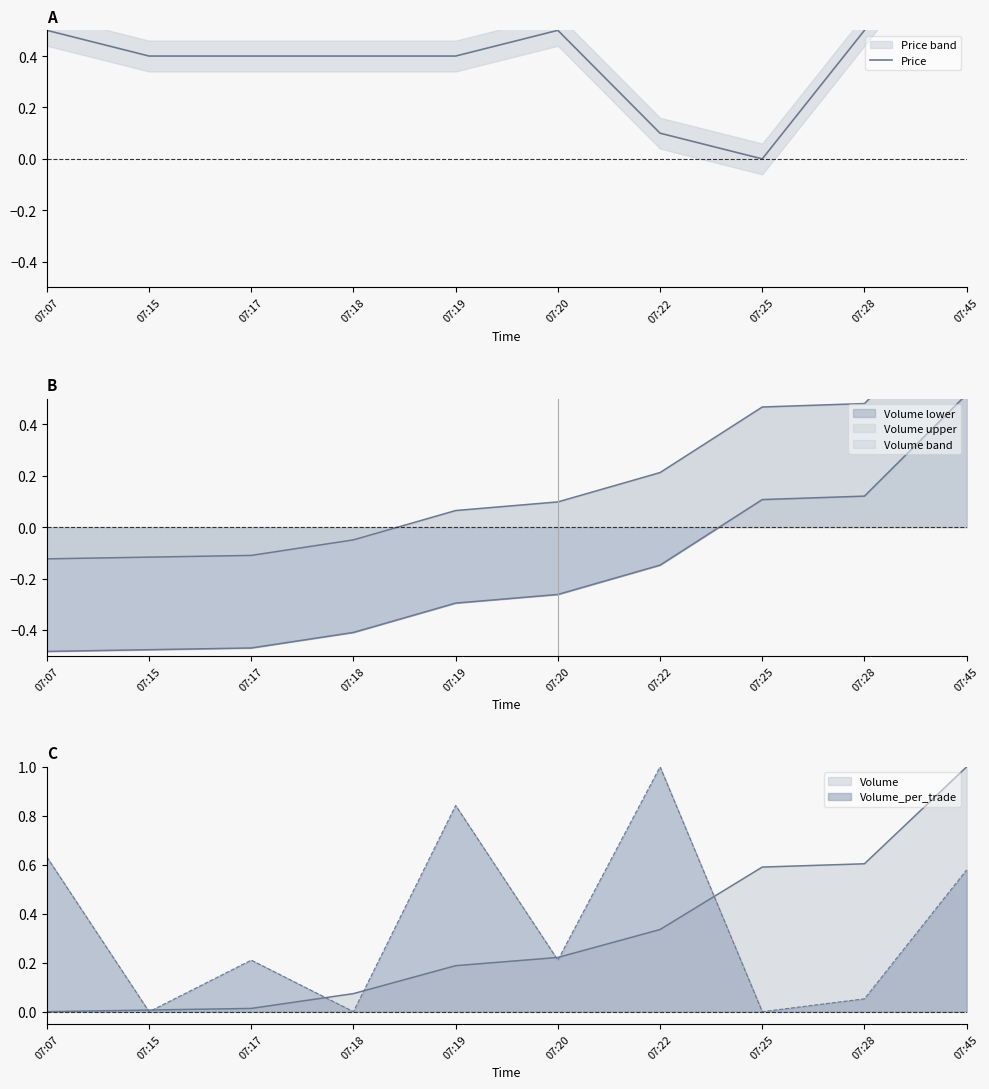

Reading left to right, extract all data points from this chart.

0.5	0.4	0.4	0.4	0.4	0.5	0.1	0.0	0.5	1.0